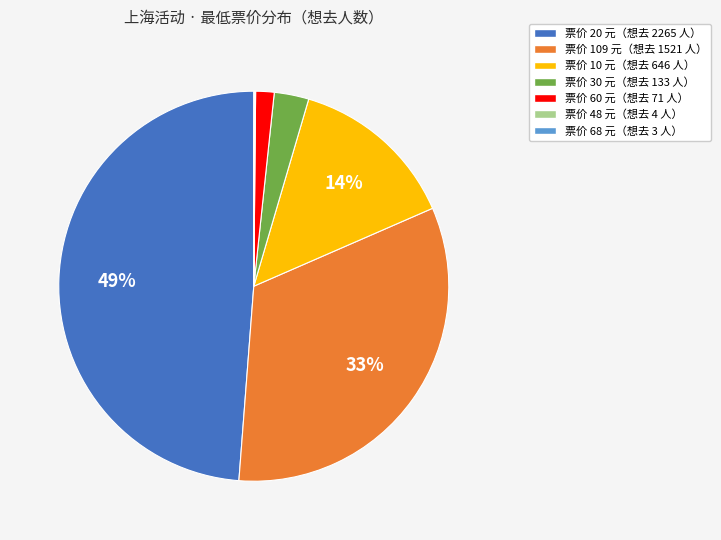

To the nearest percent, what is the average slice percentage?

14%